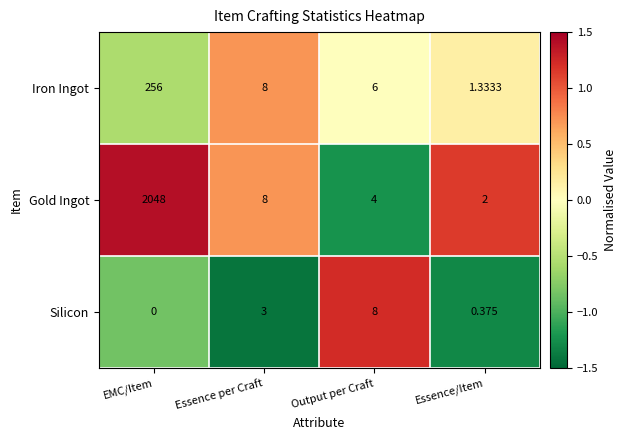

Is the value of Gold Ingot at EMC/Item greater than the value of Silicon at Output per Craft?

Yes